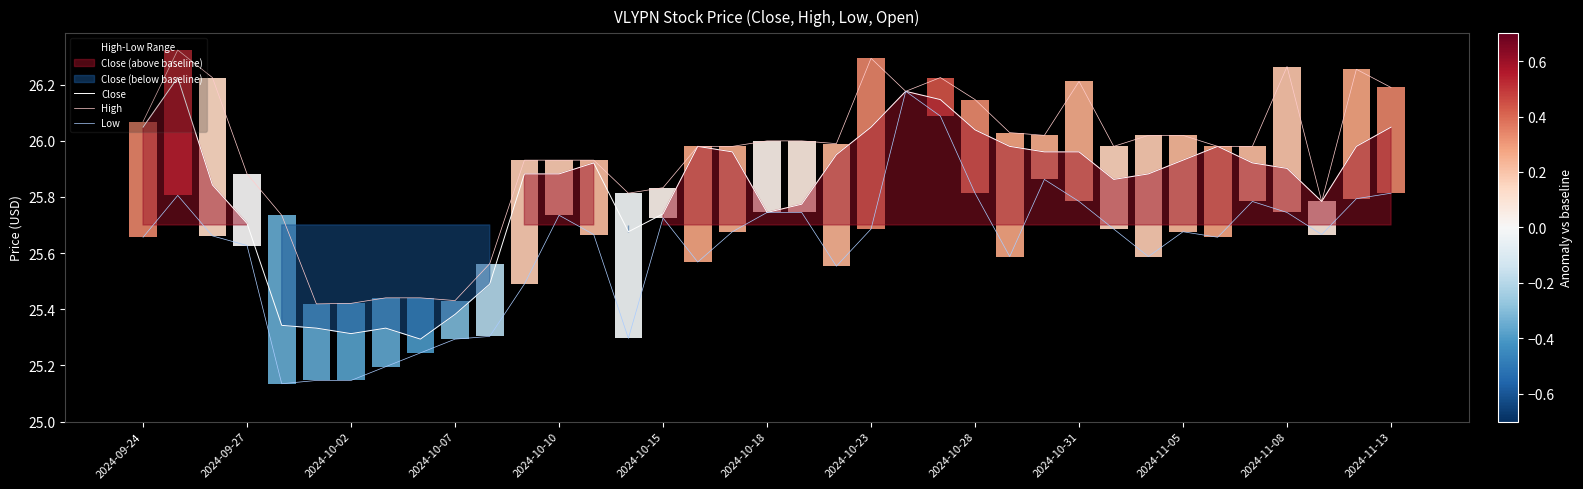

Is it true that Close equals 10.3 at 2024-10-02?

False